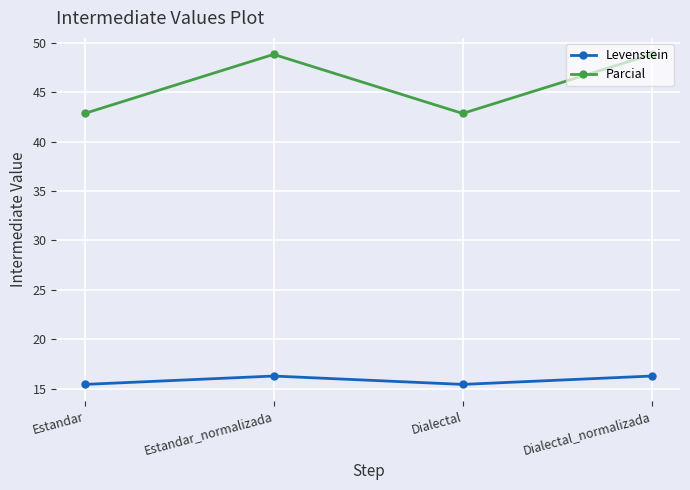

What is the label of the 4th point from the right?

Estandar